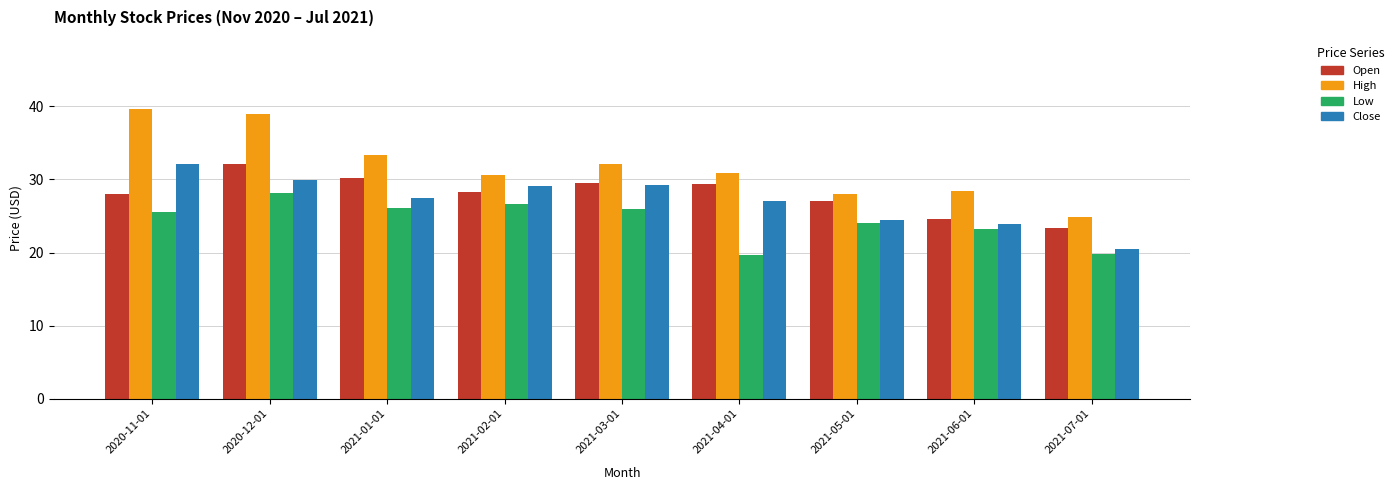

Is it true that Low equals 25.6 at 2020-11-01?

True